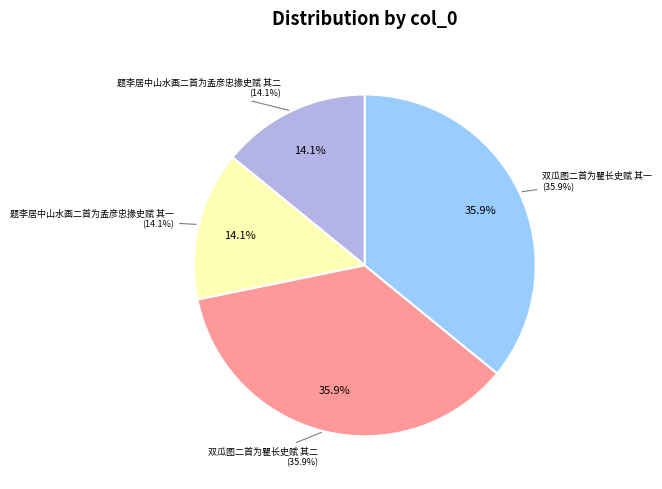

What is the smallest slice in the pie chart?

题李居中山水画二首为孟彦忠掾史赋 其一